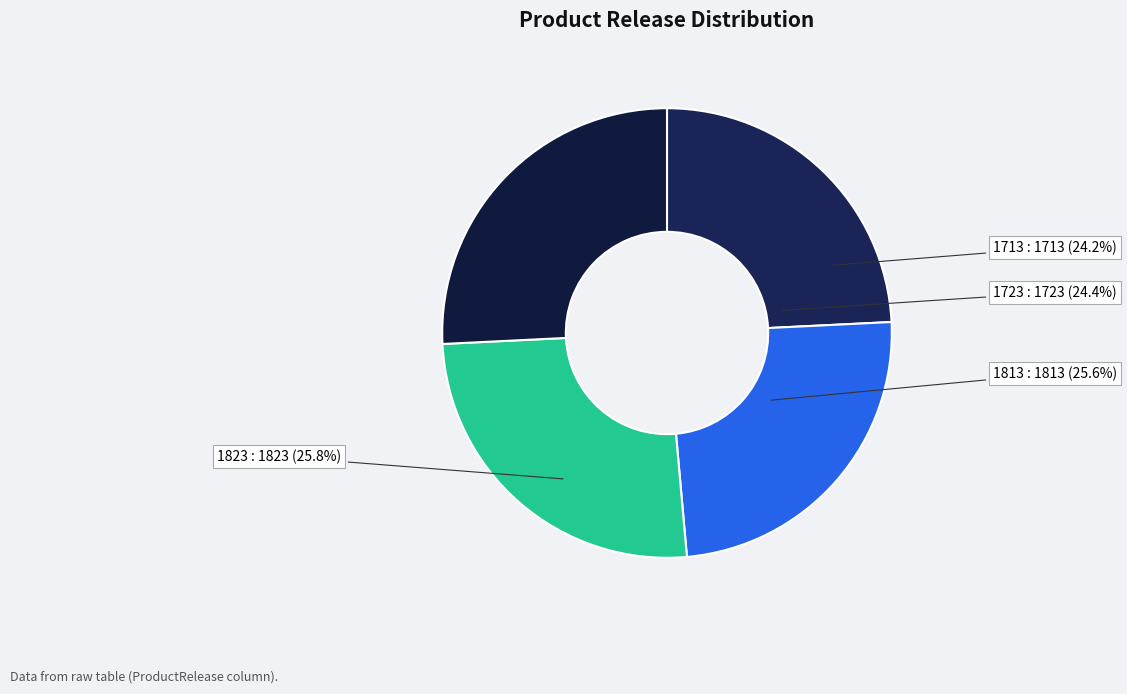

Count the number of slices in the pie.

4